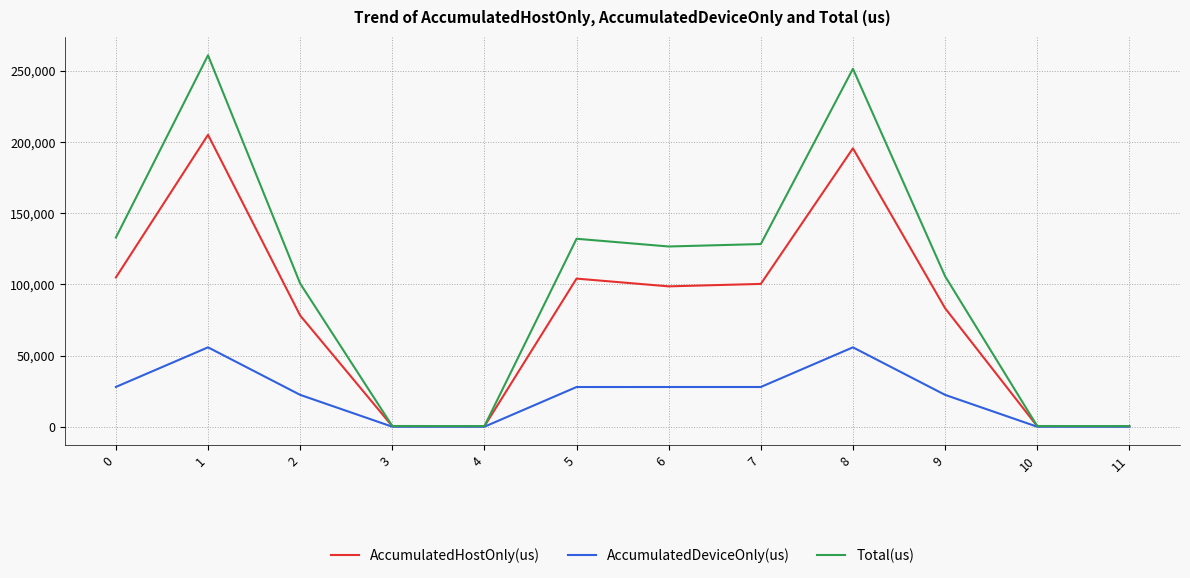

The value of AccumulatedHostOnly(us) at 6 is 98666.2. True or false?

True